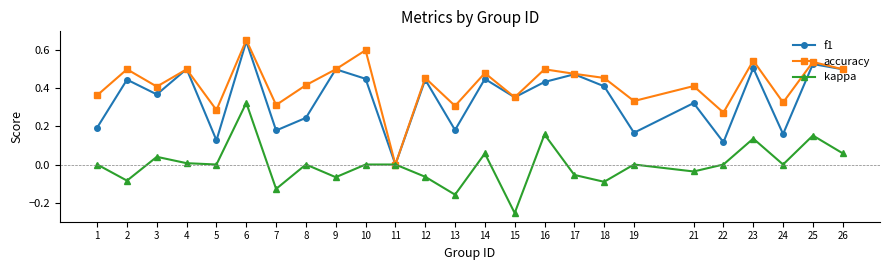

How many interior local valleys does the f1 series have?

9